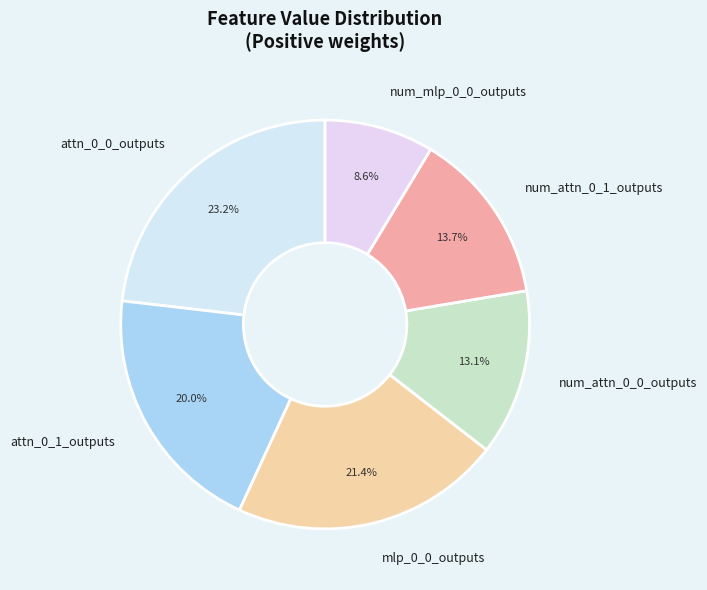

Does num_attn_0_1_outputs represent more than half of the total?

No